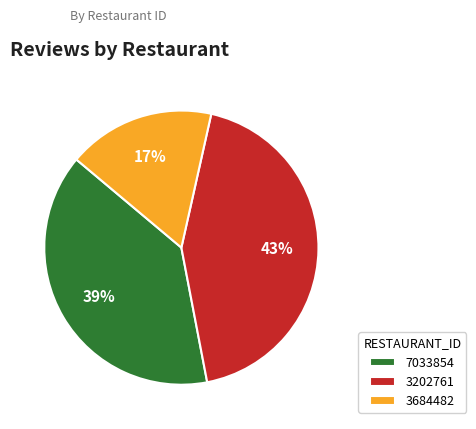

What is the largest slice in the pie chart?

3202761